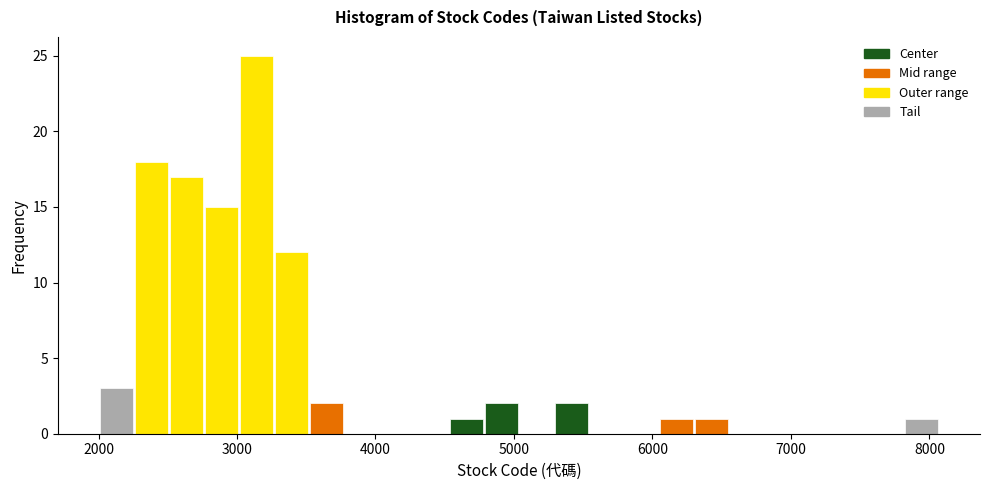

Read against the x-axis, roughly where is the centre of the tallest bar?

3100